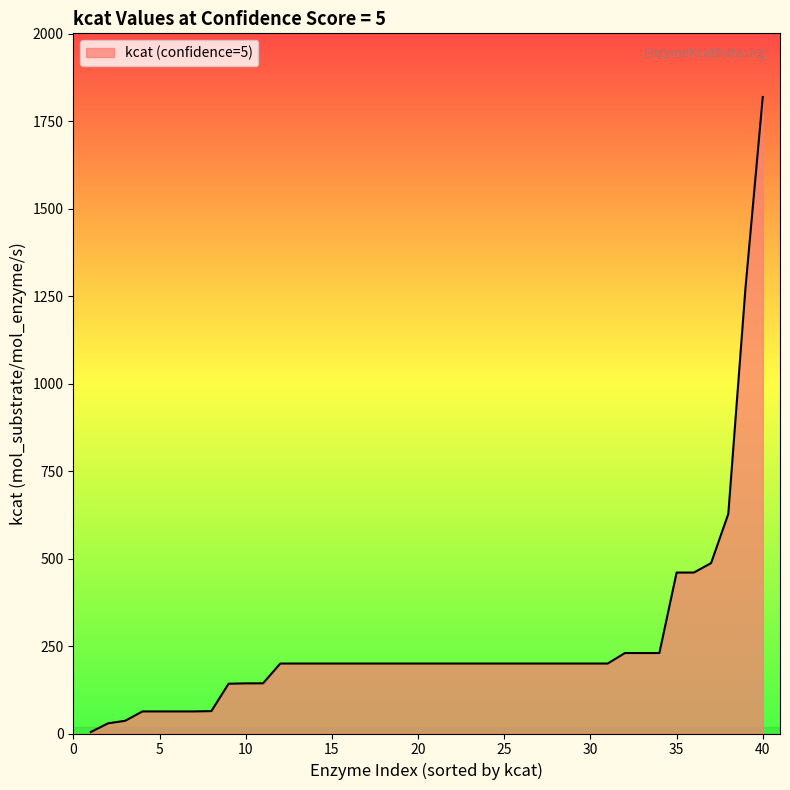

What is the maximum value shown in the chart?

1819.2